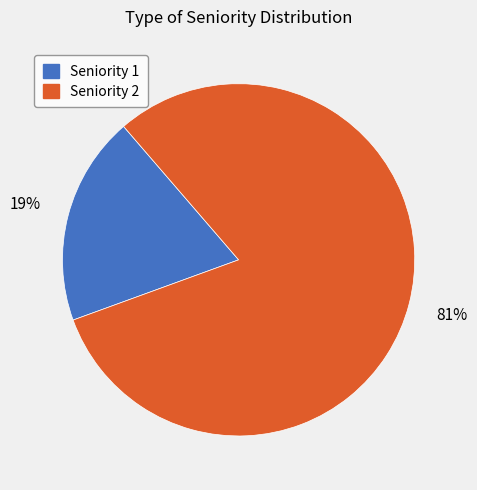

What is the smallest slice in the pie chart?

Seniority 1